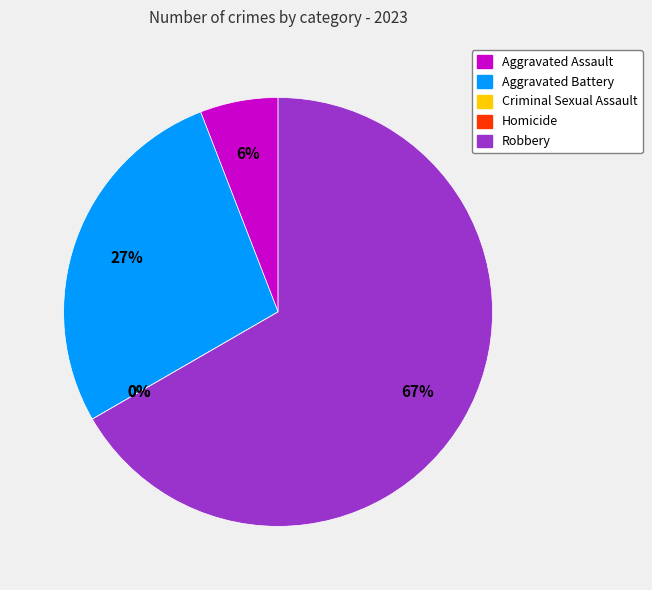

To the nearest percent, what percentage of the pie is Robbery?

67%